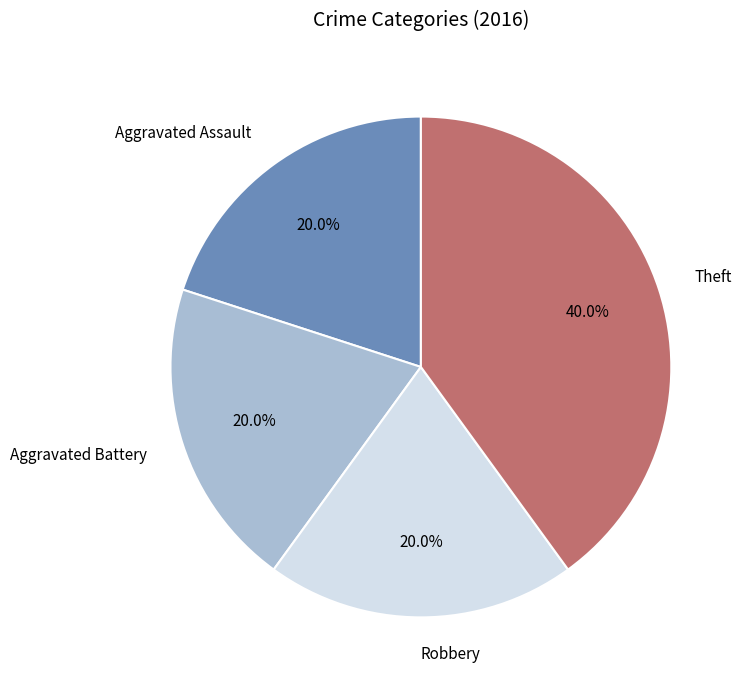

Does any single category account for the majority?

No